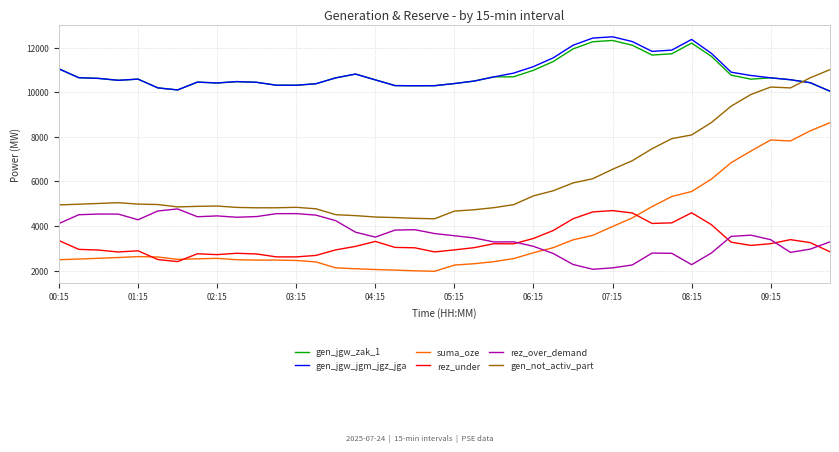

What is the difference between the maximum and minimum values in the gen_not_activ_part series?

6695